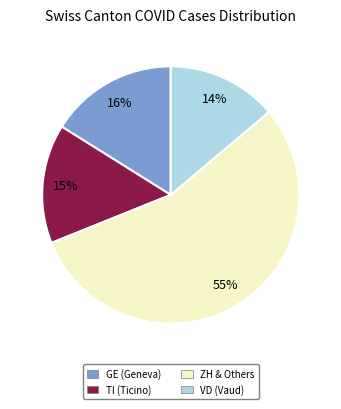

Does any single category account for the majority?

Yes